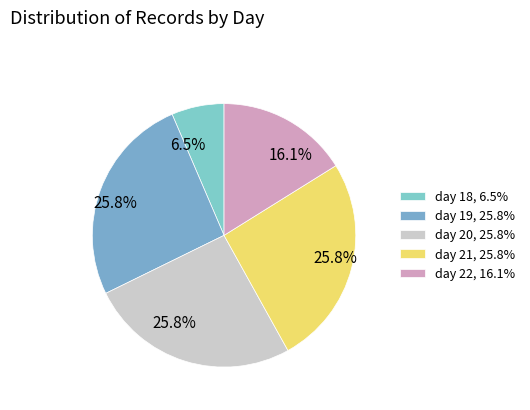

Which category has the smallest portion of the pie?

day 18